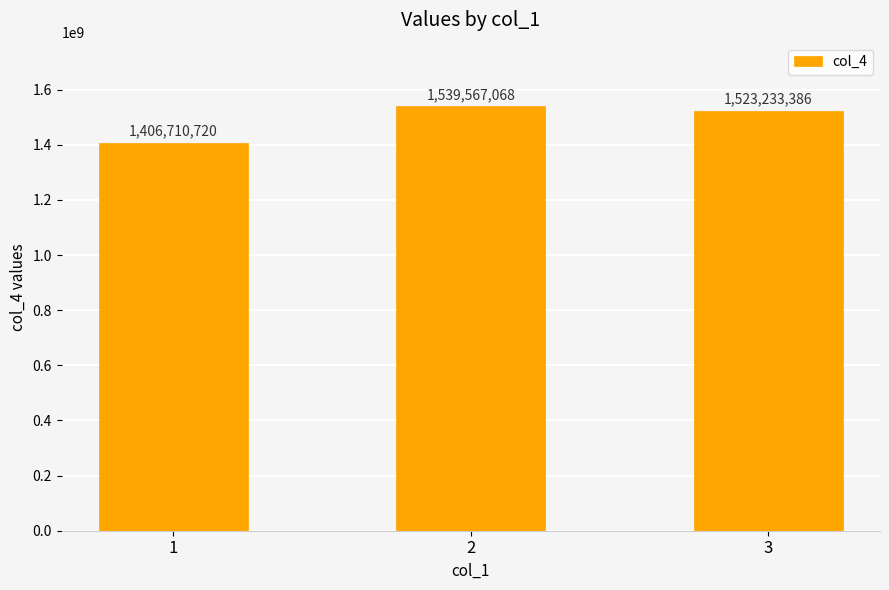

How many data points are less than 1523233386?

1